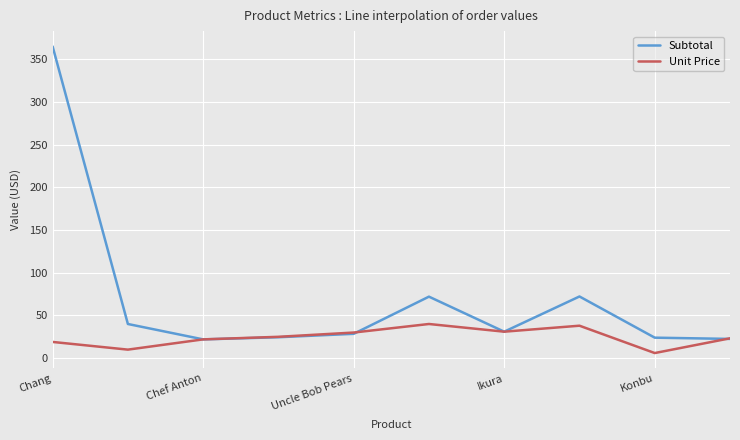

What is the maximum value for Subtotal?

364.8